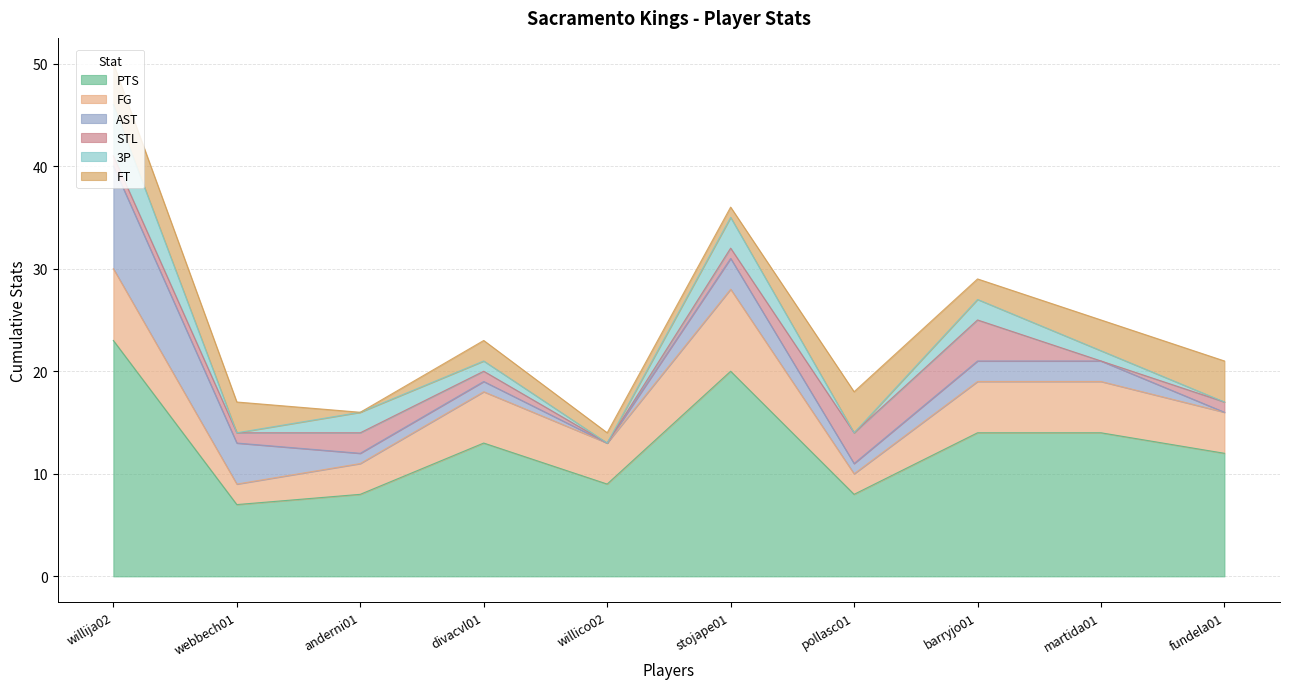

True or false: FG has more than 2 points higher than both neighbors.

False